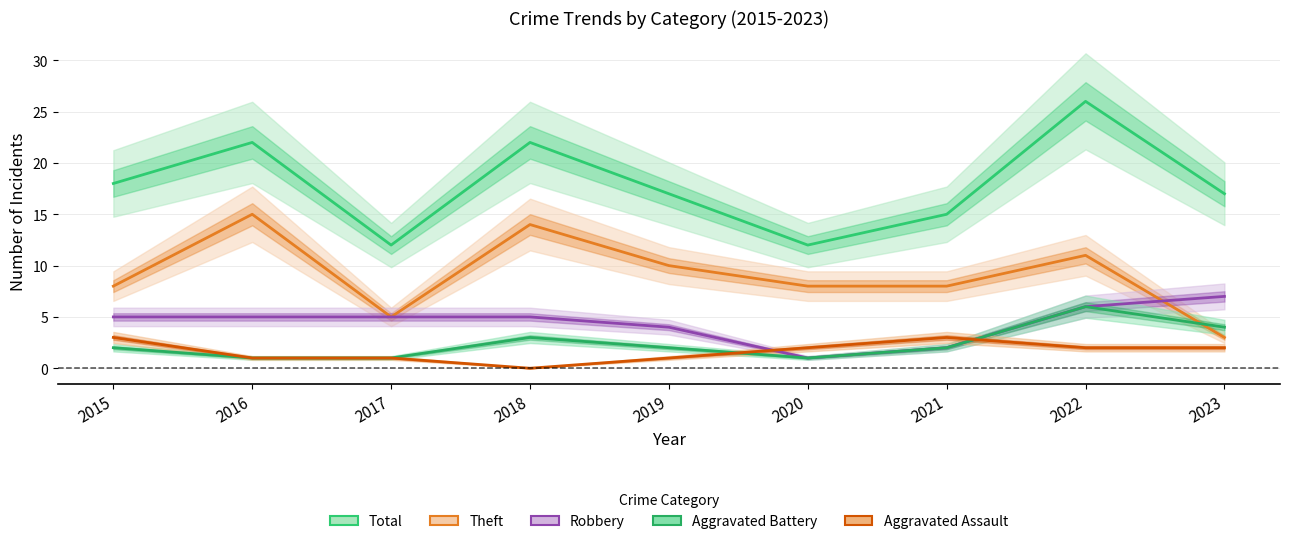

Does the chart display data point markers on the line(s)?

No